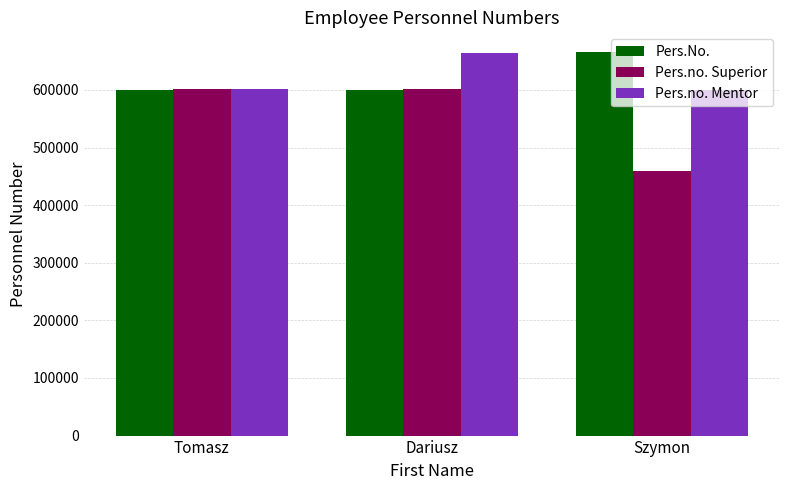

What is the sum of all Pers.no. Mentor values?

1866261